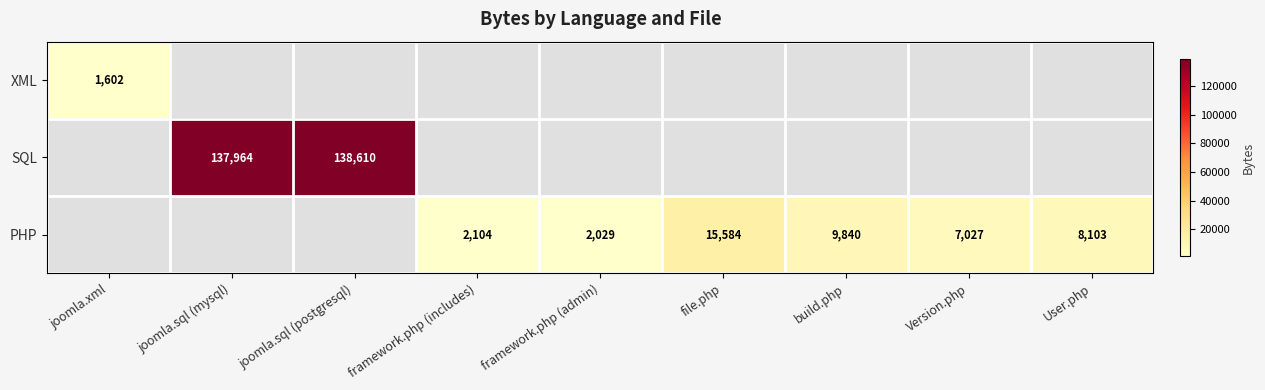

True or false: PHP has a value of 16368 at build.php.

False